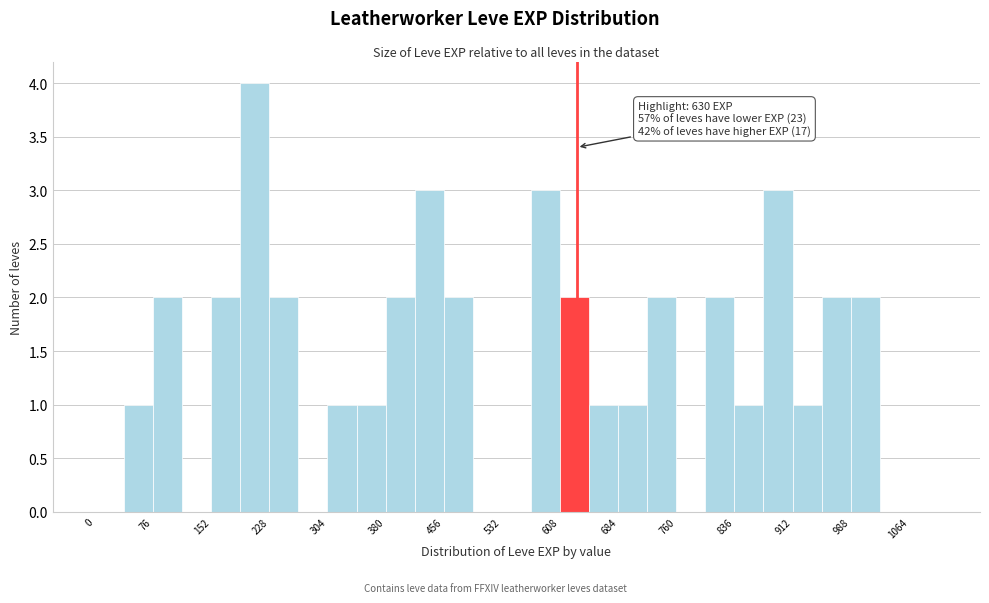

Read against the x-axis, roughly where is the centre of the tallest bar?

210